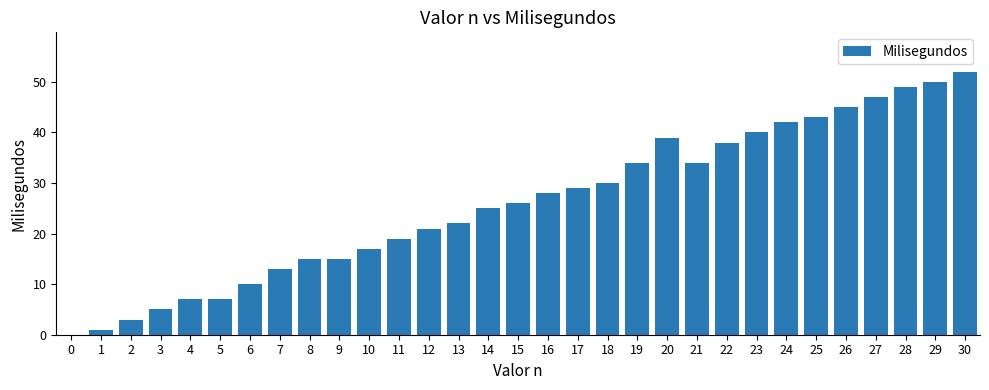

What is the change in value from 2 to 5?

+4